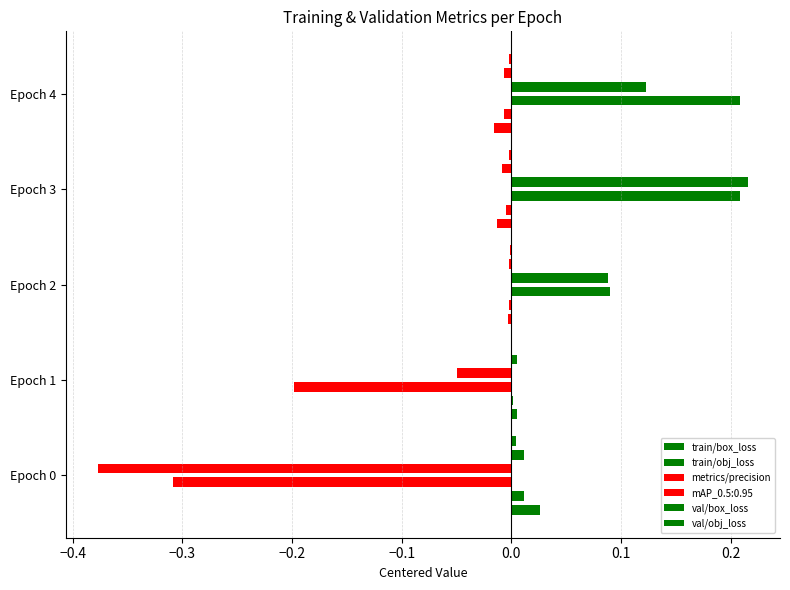

Which series changed the most between −0.4 and −0.1?

metrics/precision